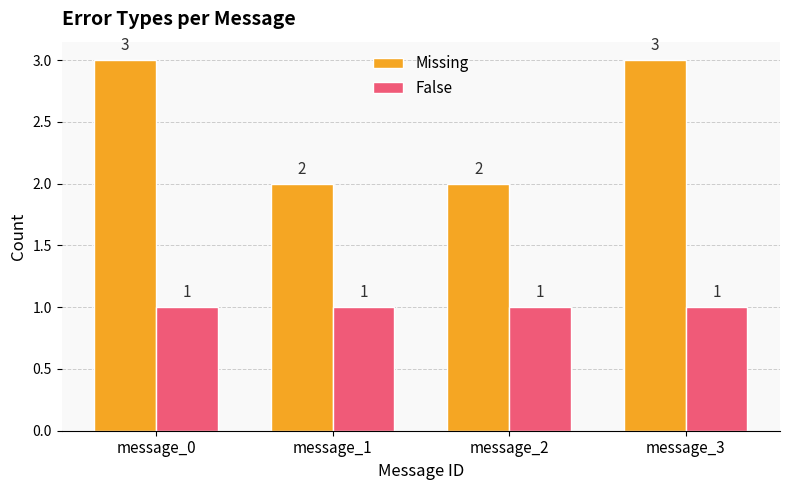

Which series has the largest total across all categories?

Missing